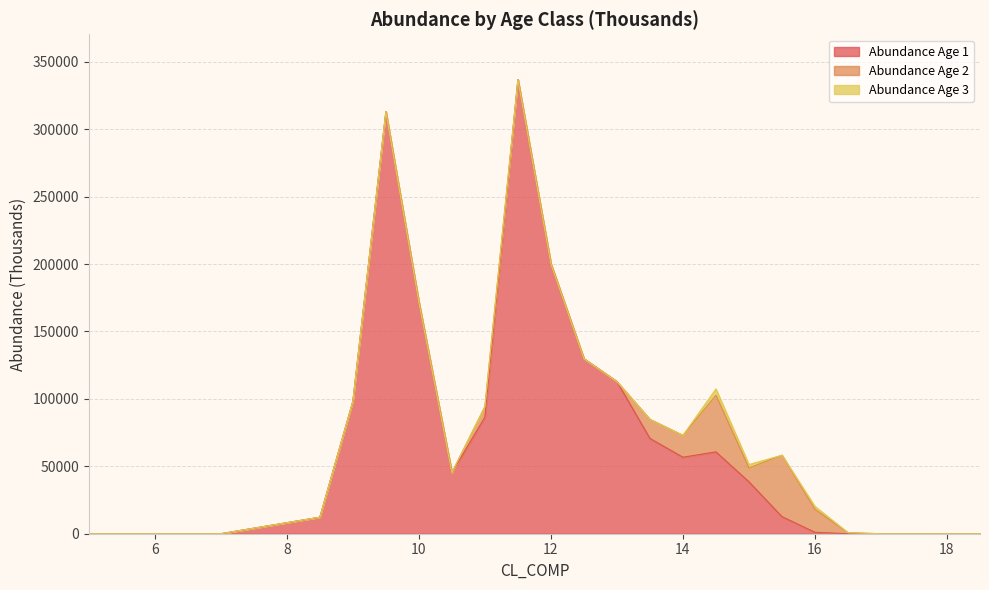

List the labels in order of Abundance Age 2 value, largest first.

15.5, 14.5, 16.0, 14.0, 13.5, 15.0, 11.0, 16.5, 5.0, 5.5, 6.0, 6.5, 7.0, 8.5, 9.0, 9.5, 10.0, 10.5, 11.5, 12.0, 12.5, 13.0, 17.0, 17.5, 18.0, 18.5